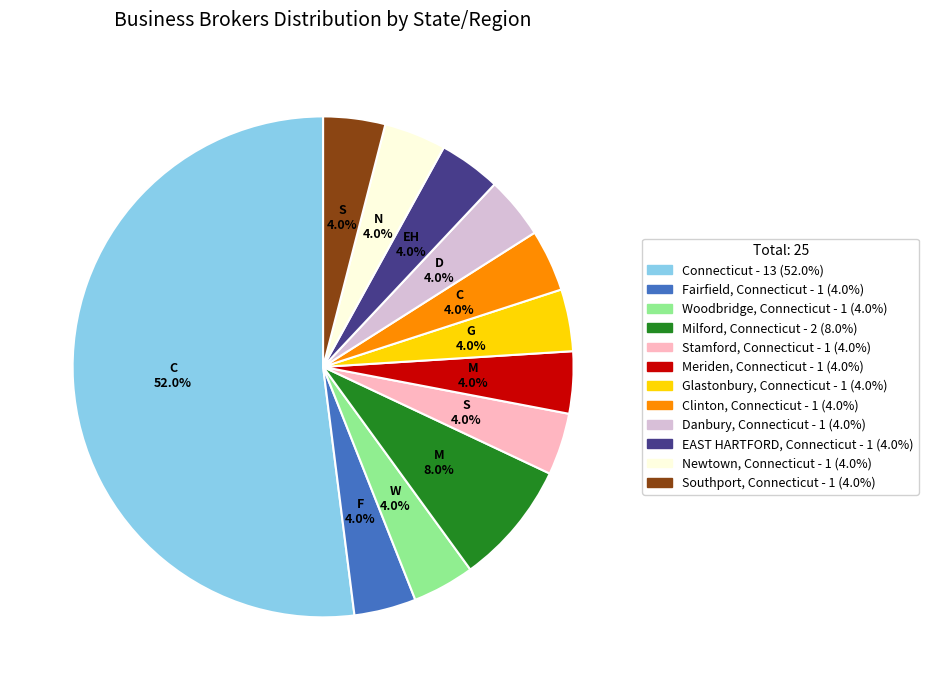

Does any single category account for the majority?

Yes